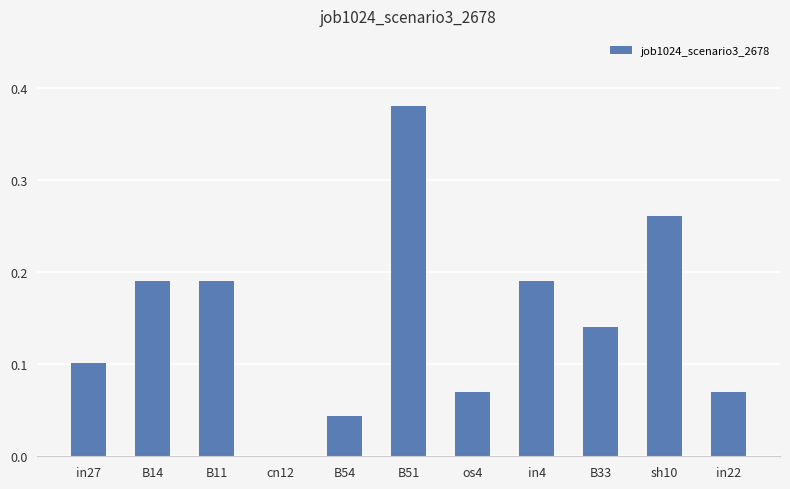

How many series are shown in this chart?

1